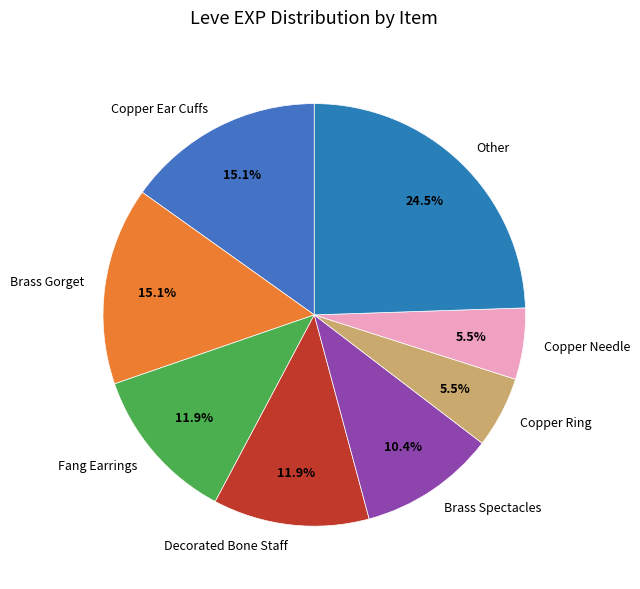

Is there a majority slice in this chart?

No